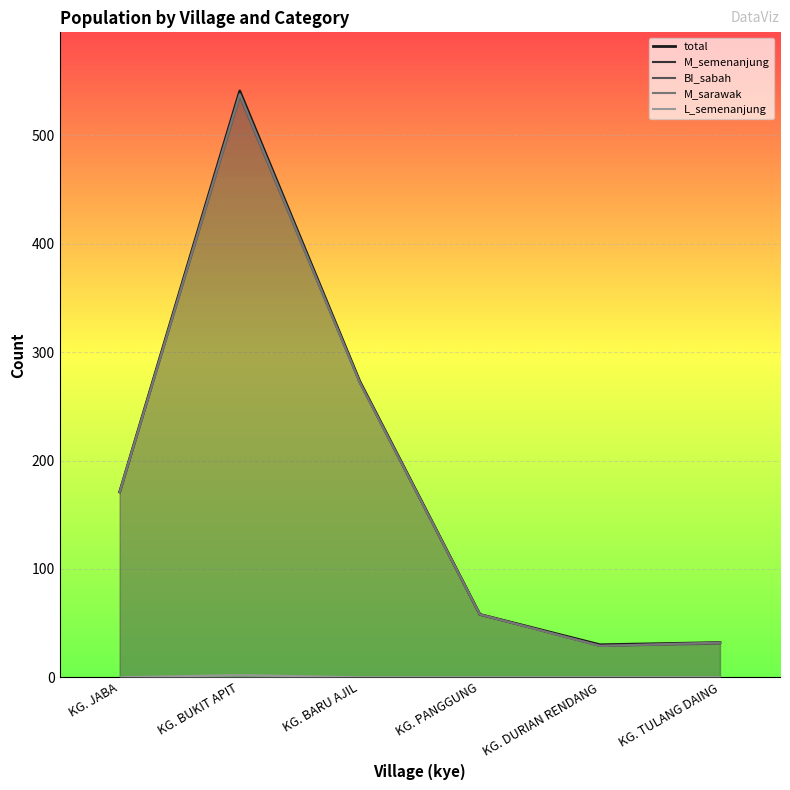

Between KG. JABA and KG. BARU AJIL, which is larger?

KG. BARU AJIL